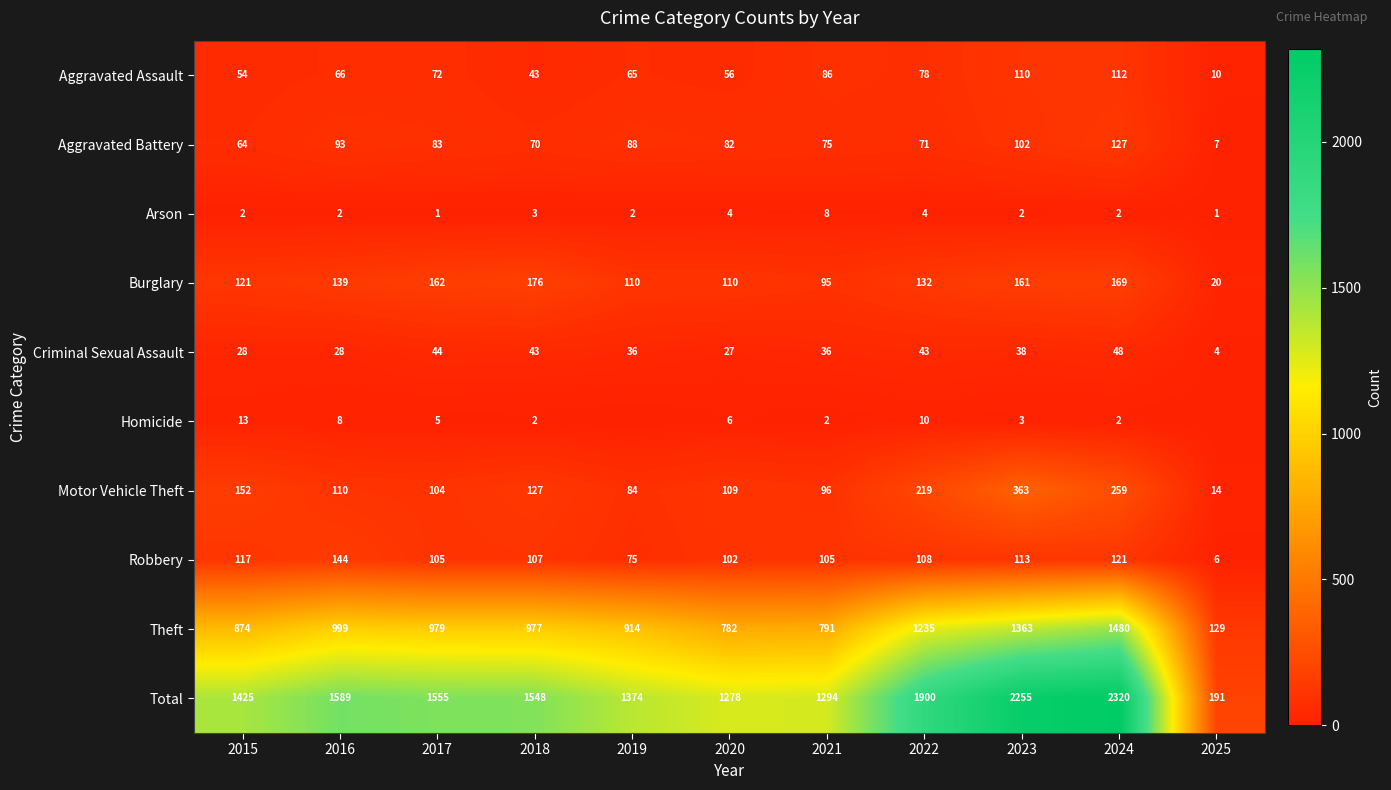

List the labels in order of Theft value, largest first.

2024, 2023, 2022, 2016, 2017, 2018, 2019, 2015, 2021, 2020, 2025